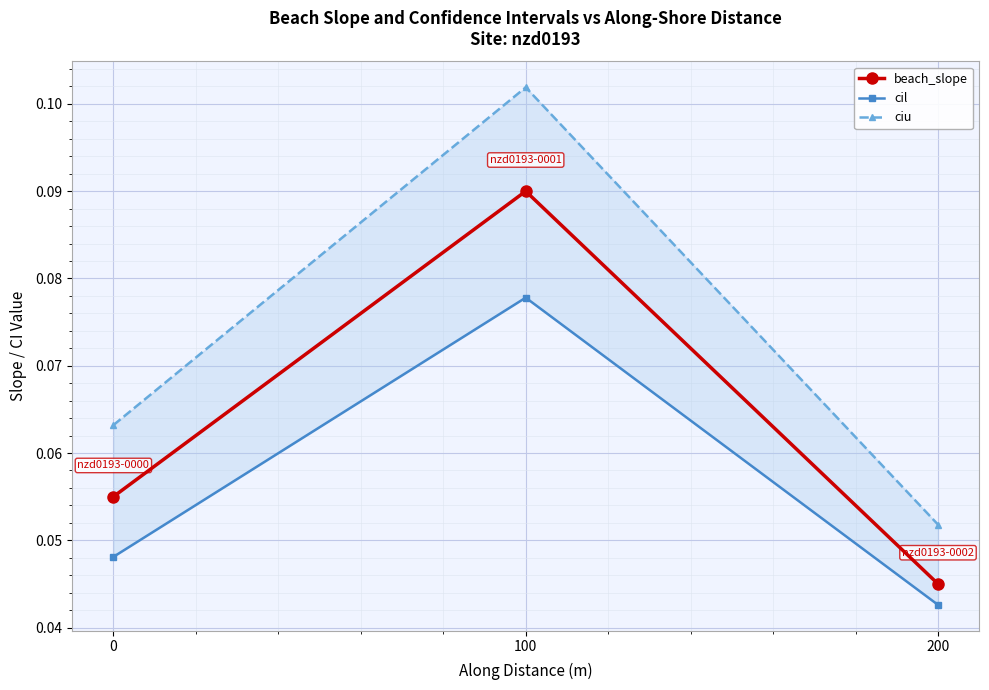

At how many categories does at least one series exceed 0?

3